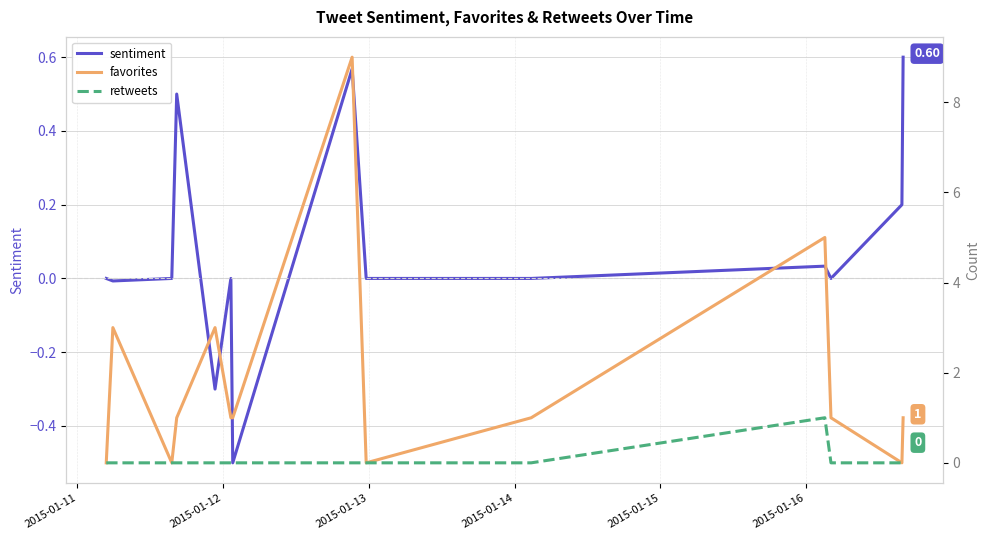

What is the difference between the favorites values at 2015-01-11 and 2015-01-14?

1.0